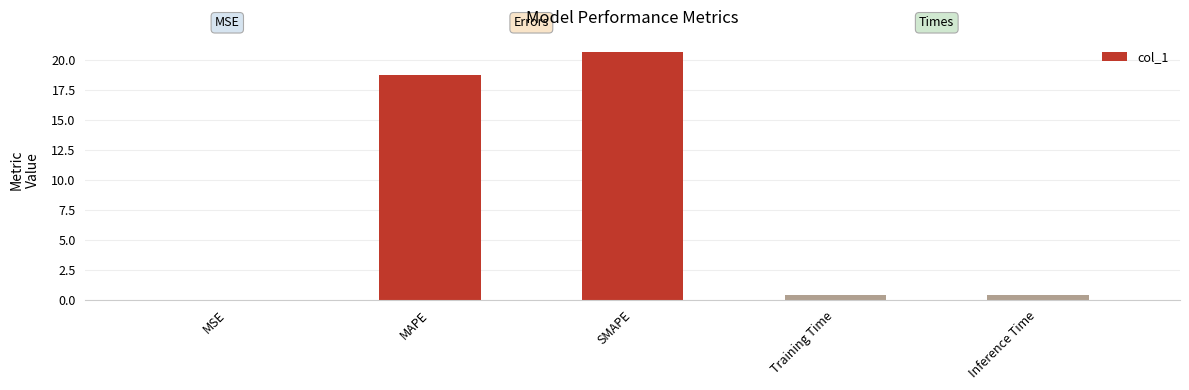

What is the sum of all values?

40.2